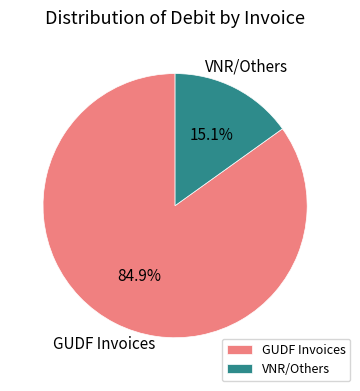

How many segments does this pie chart have?

2